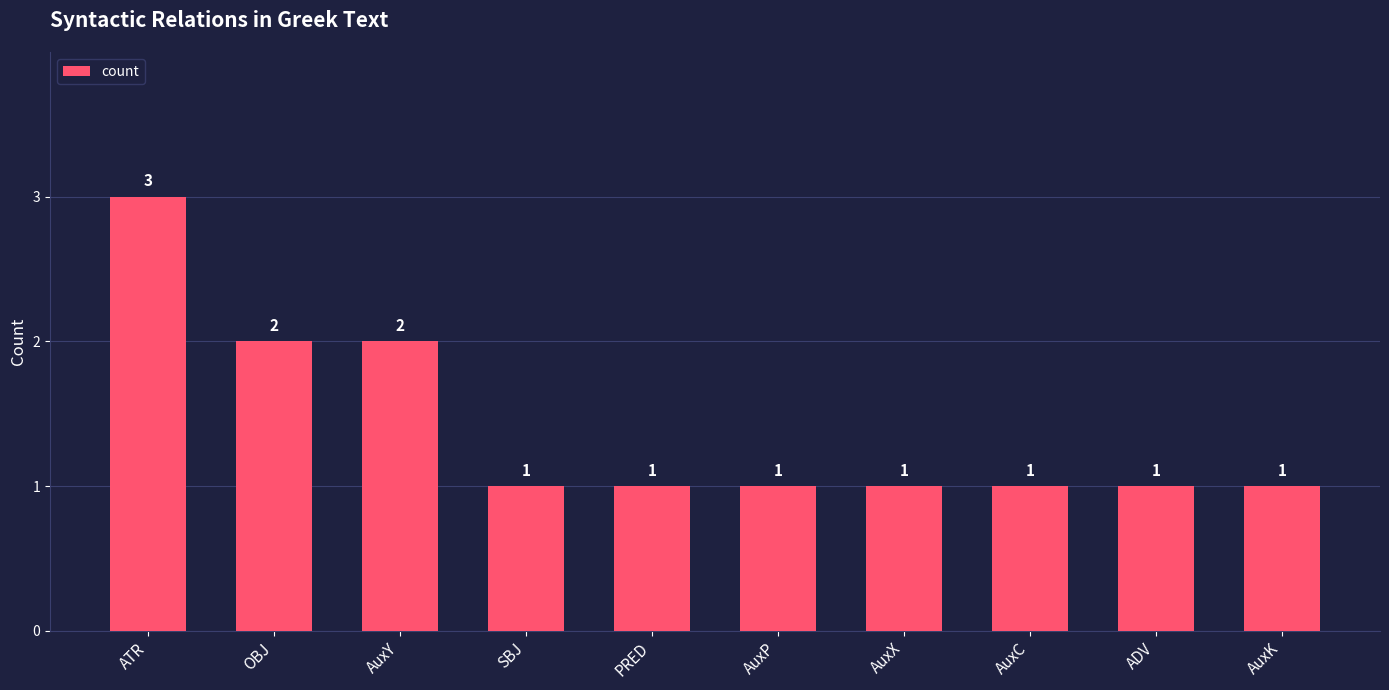

Which label corresponds to the largest value in the chart?

ATR